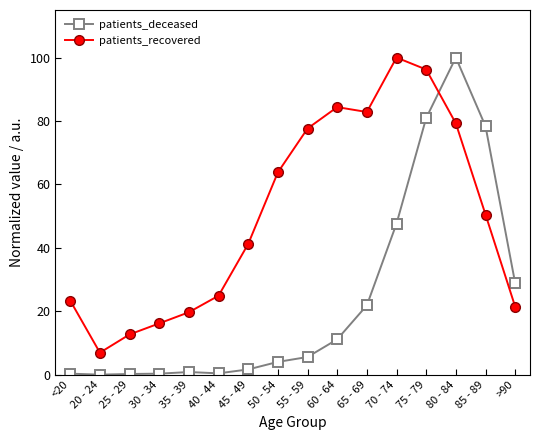

What is the value of the patients_deceased point at the 11th from the left?

21.9